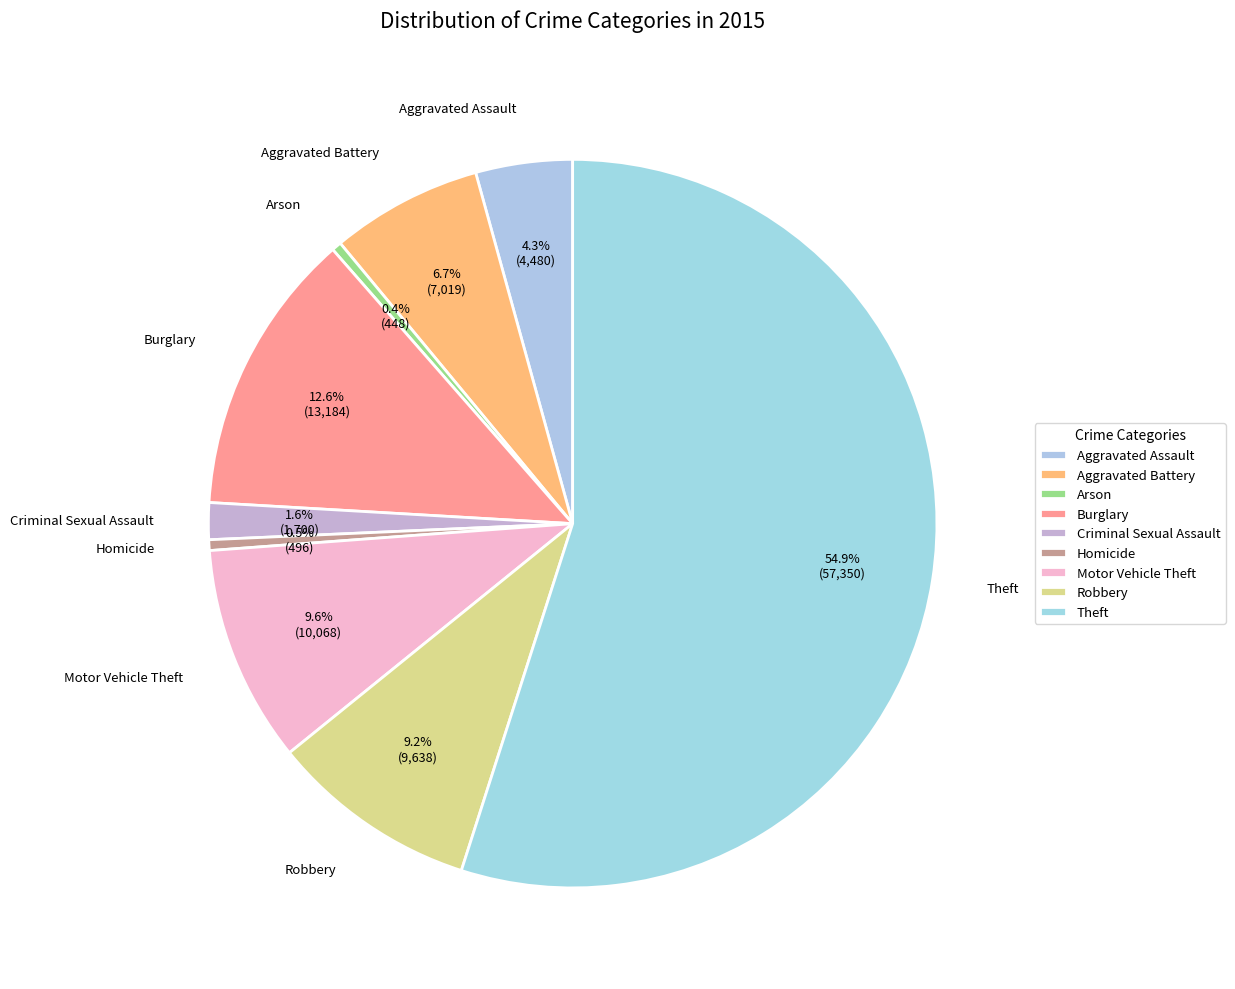

Rank the categories by value from lowest to highest.

Arson, Homicide, Criminal Sexual Assault, Aggravated Assault, Aggravated Battery, Robbery, Motor Vehicle Theft, Burglary, Theft